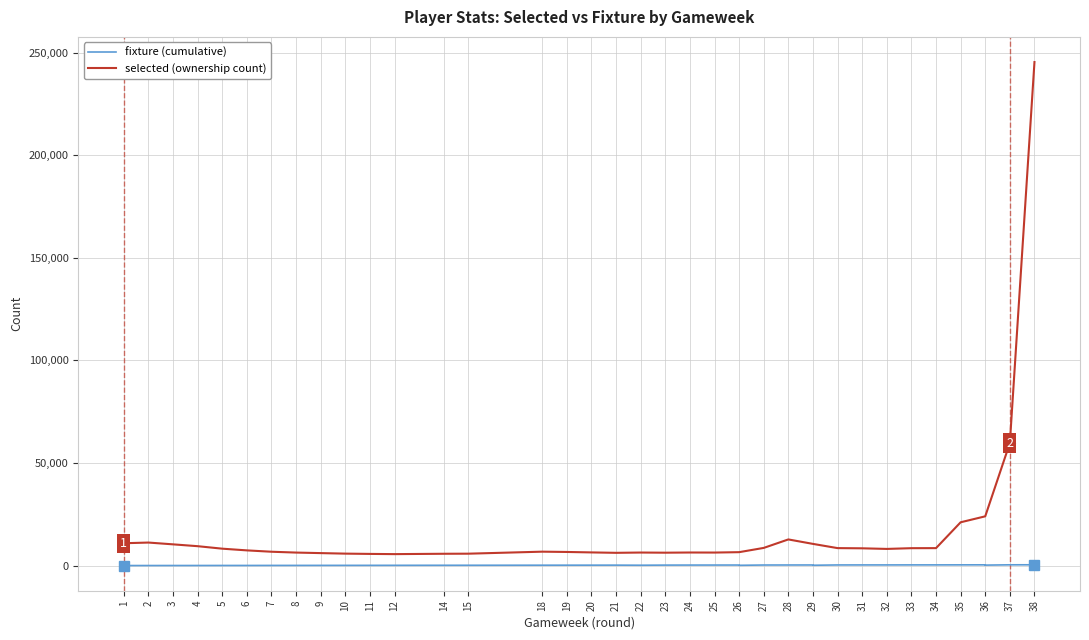

True or false: selected (ownership count) and fixture (cumulative) cross at least once.

False